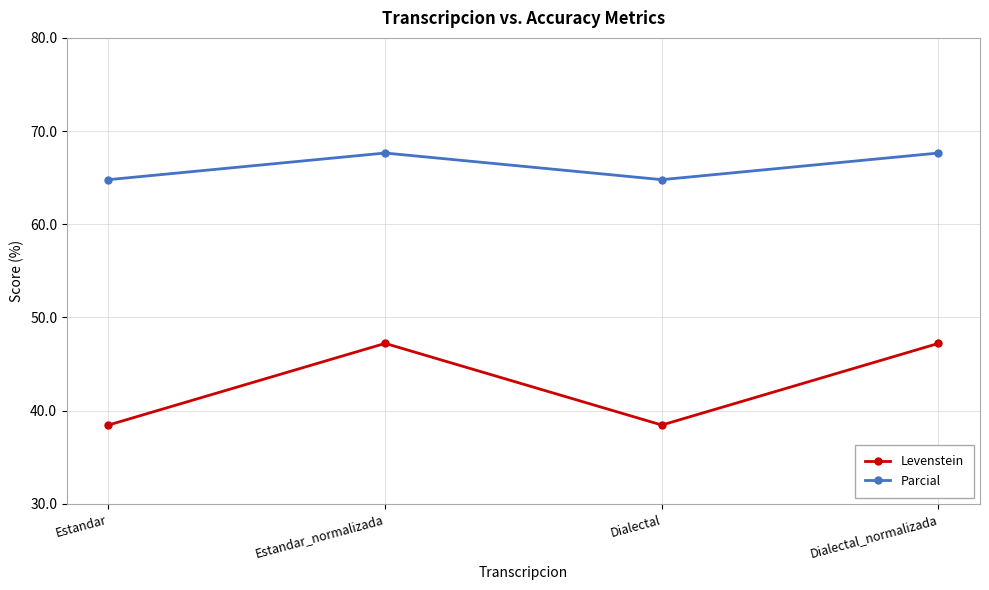

True or false: Parcial and Levenstein intersect in this chart.

False